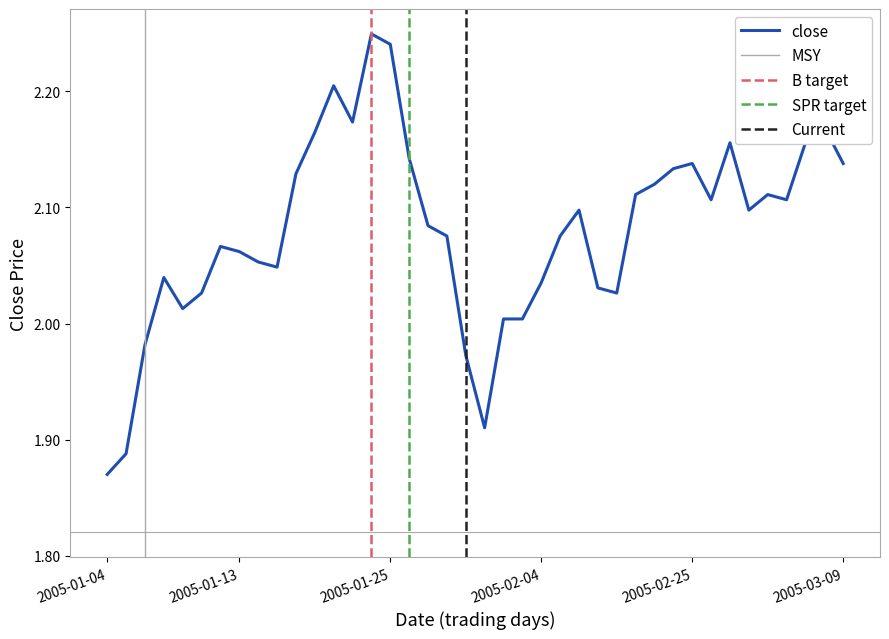

What is the approximate value at 2005-01-19?

2.2